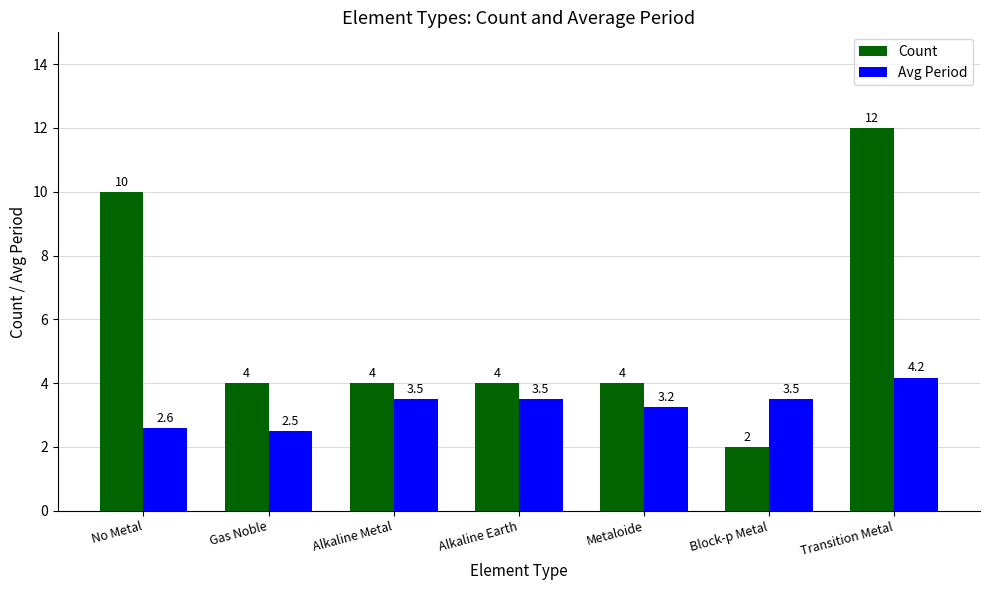

Which category has the lowest value across all series?

Block-p Metal